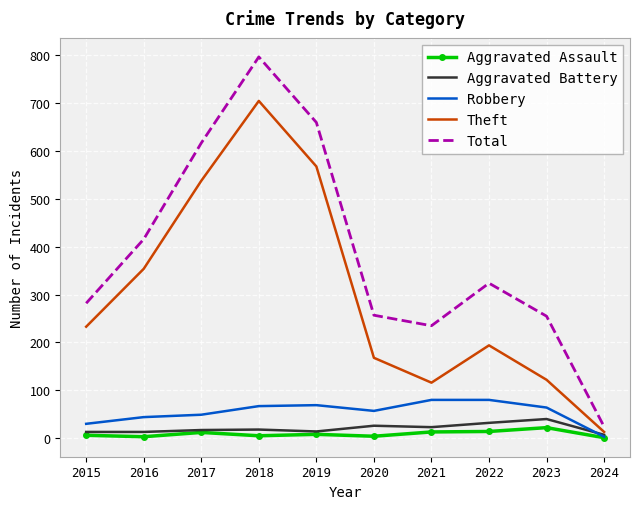

The value of Robbery at 2020 is 100. True or false?

False